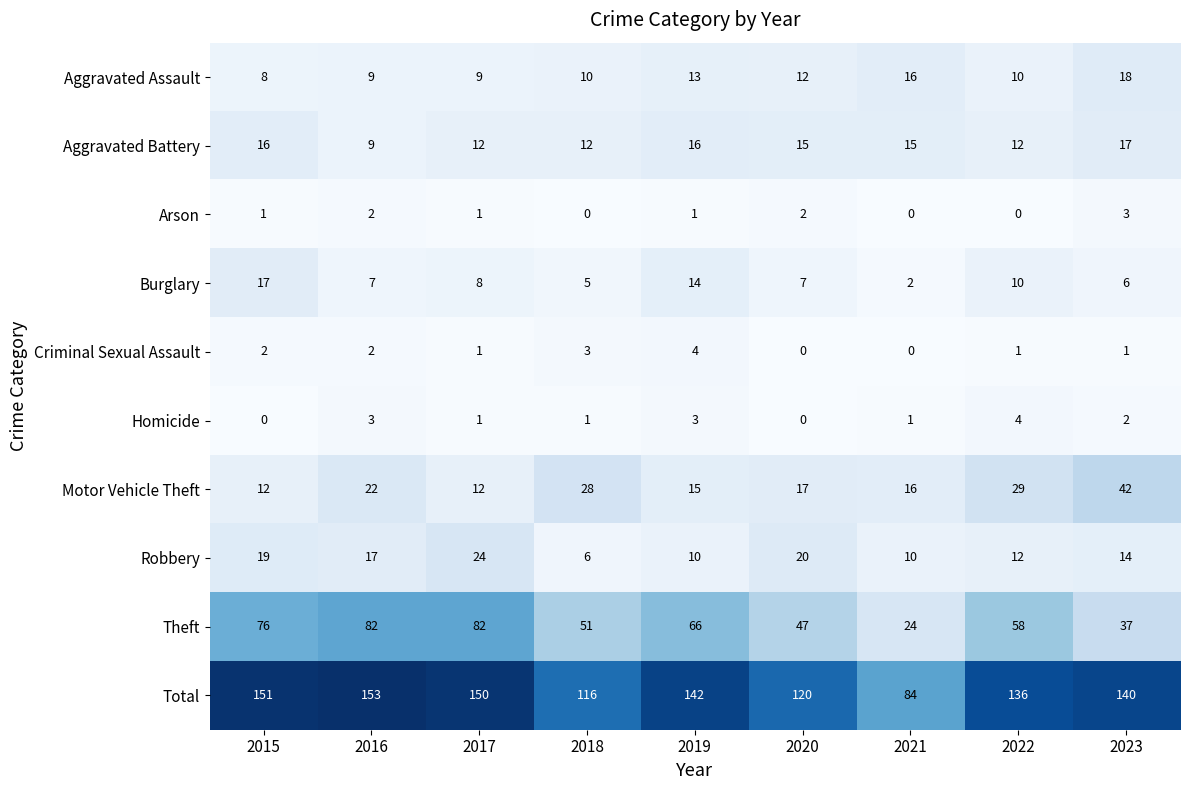

At 2015, list the series in order from smallest to largest.

Homicide, Arson, Criminal Sexual Assault, Aggravated Assault, Motor Vehicle Theft, Aggravated Battery, Burglary, Robbery, Theft, Total